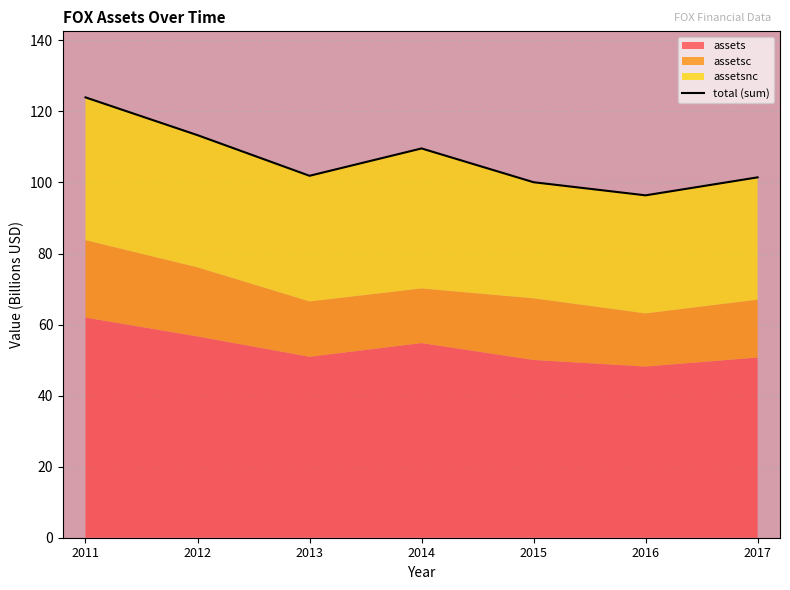

What is the difference between the maximum and minimum values?

27.6